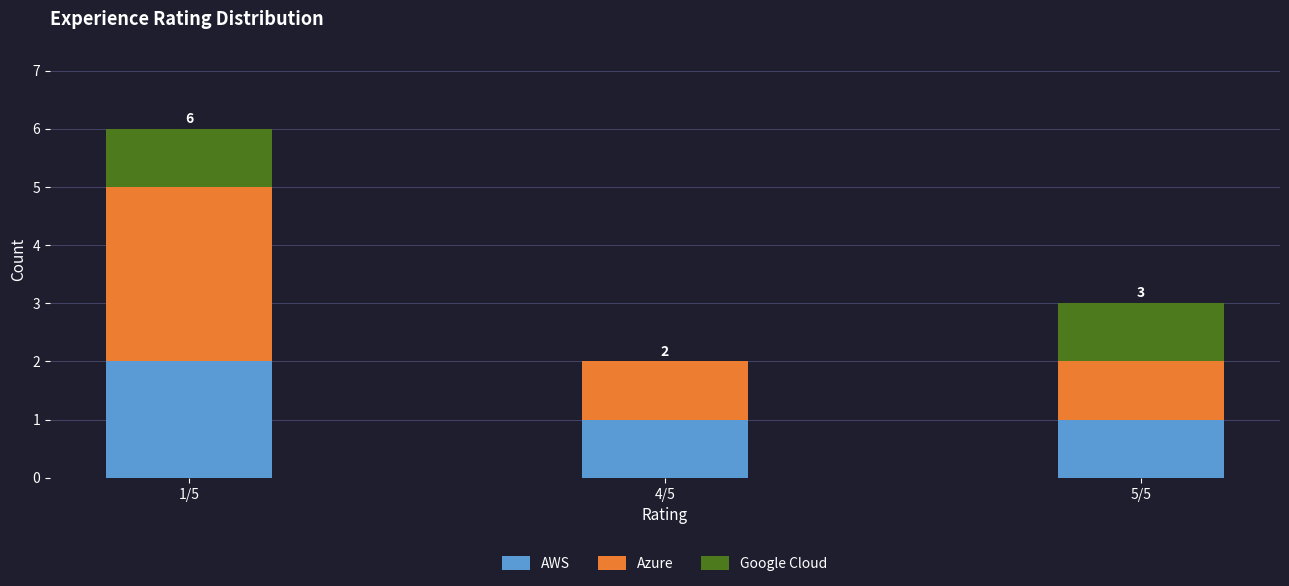

Does the chart contain stacked bars?

Yes